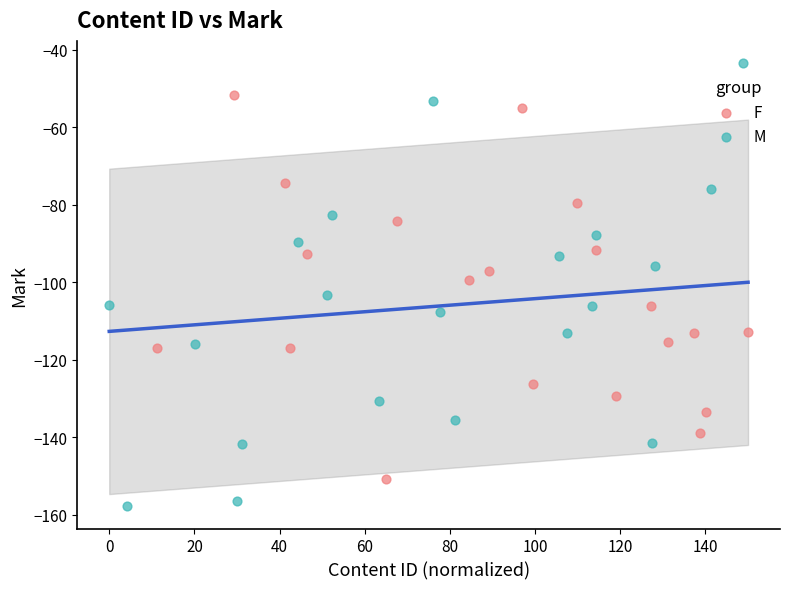

Which series contains the lowest Y value?

M